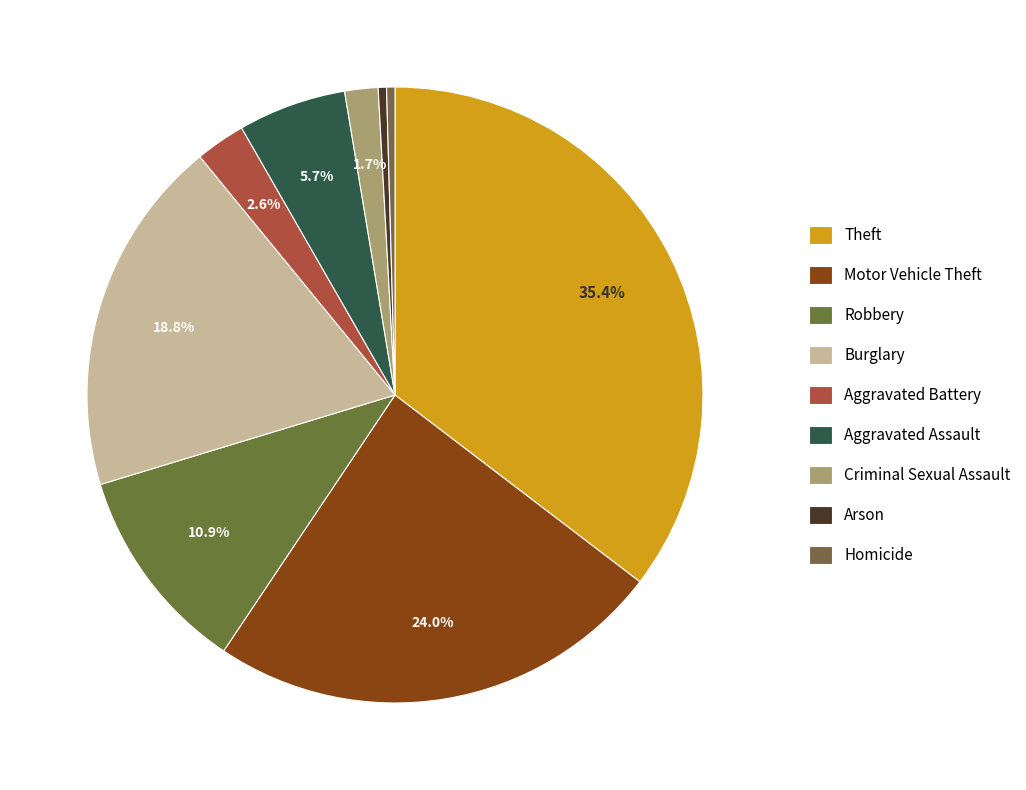

To the nearest percent, what is the combined percentage of Robbery and Homicide?

11%